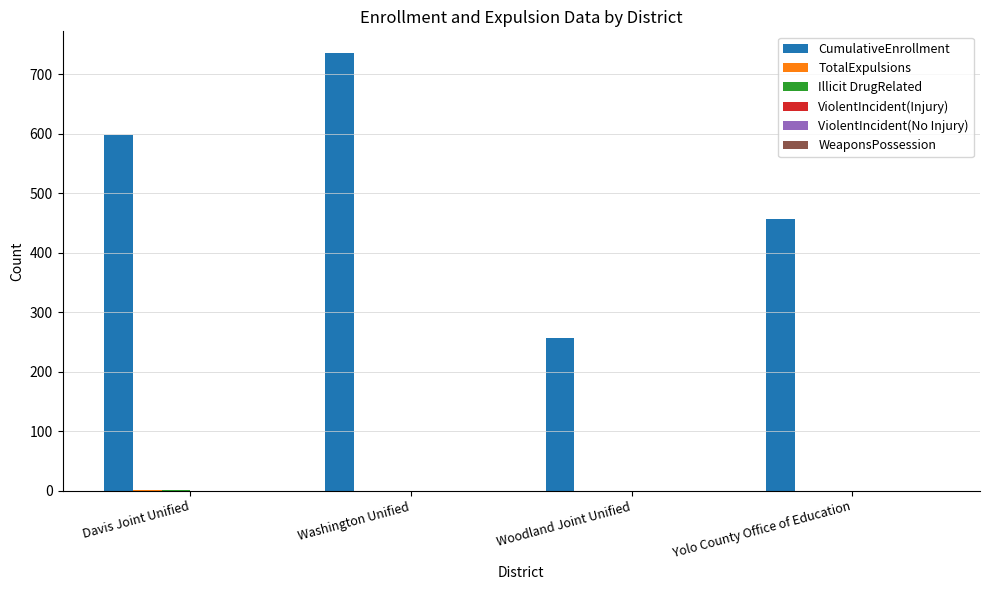

What is the sum of all CumulativeEnrollment values?

2044